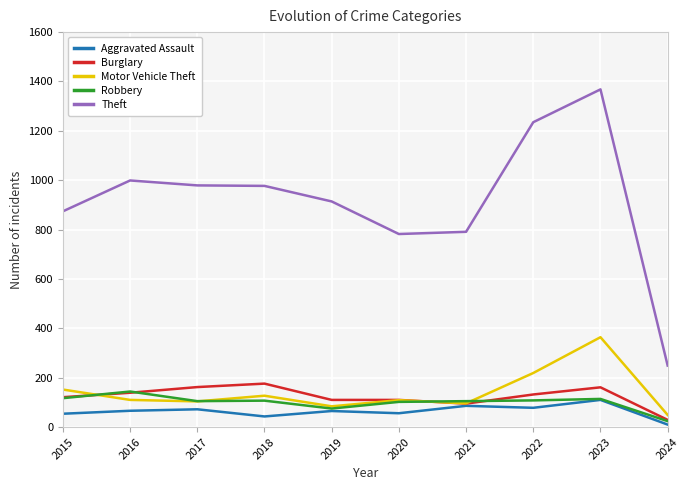

What is the highest value of the Aggravated Assault series?

110